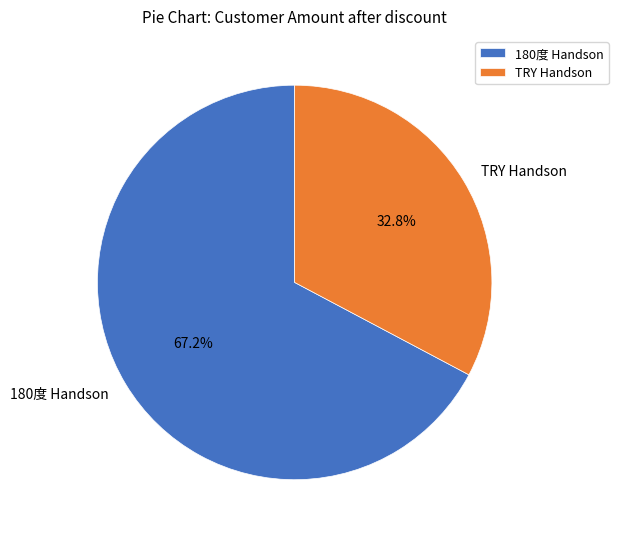

Do 180度 Handson and TRY Handson together represent more than half of the pie?

Yes